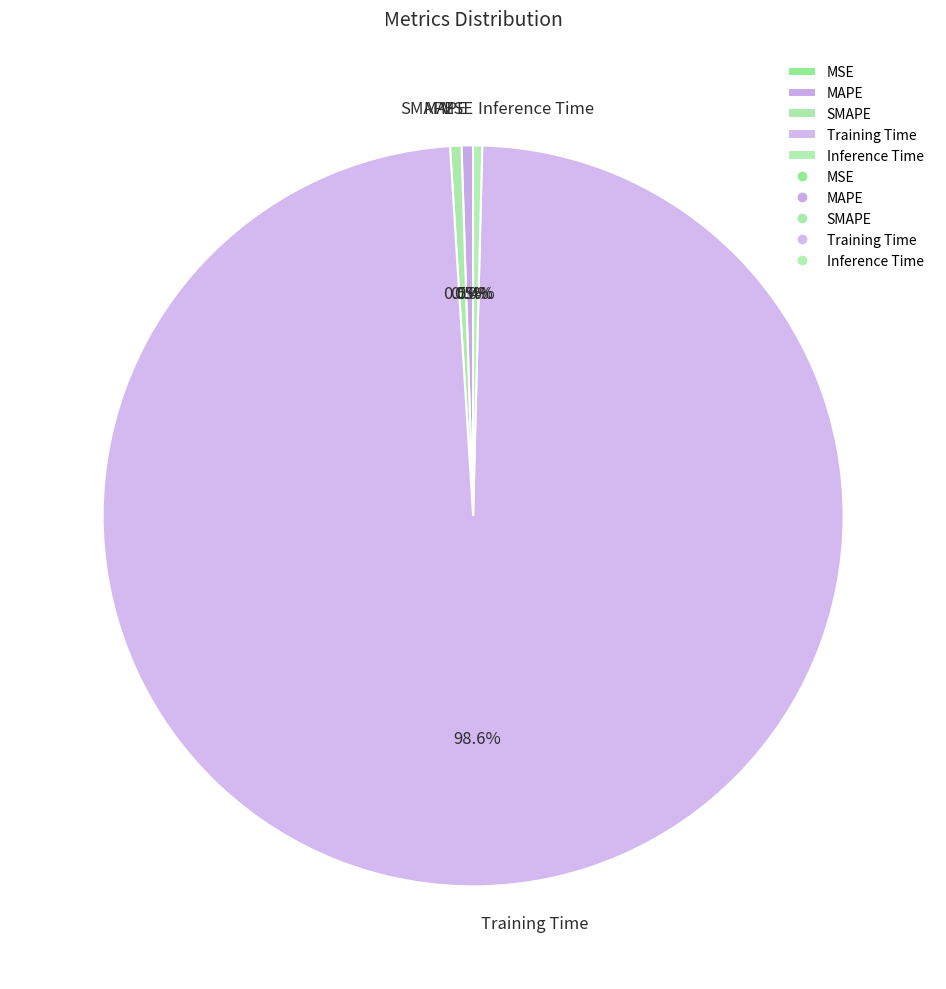

The SMAPE slice represents 15% of the pie. True or false?

False